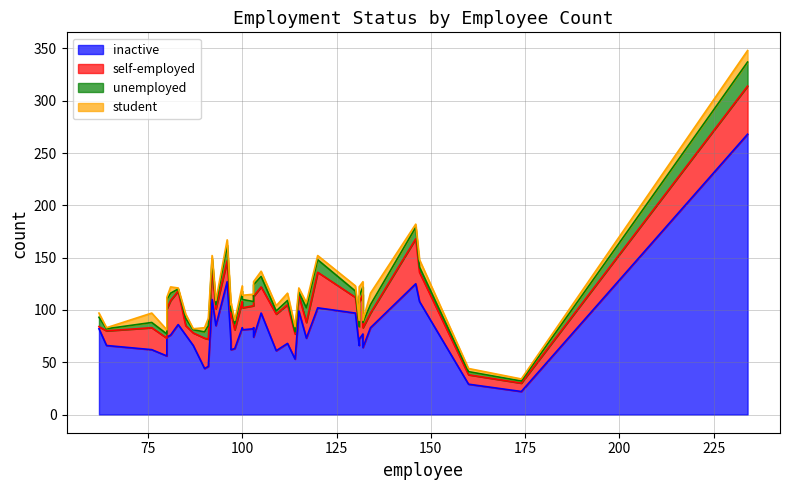

Does the chart have visible grid lines?

Yes